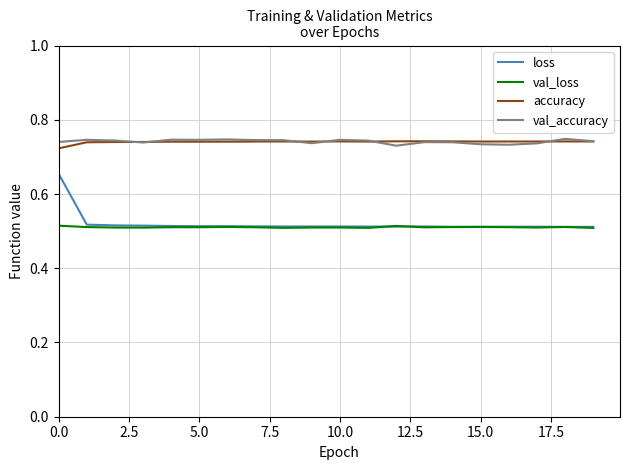

Which series has the largest range (max minus min)?

loss